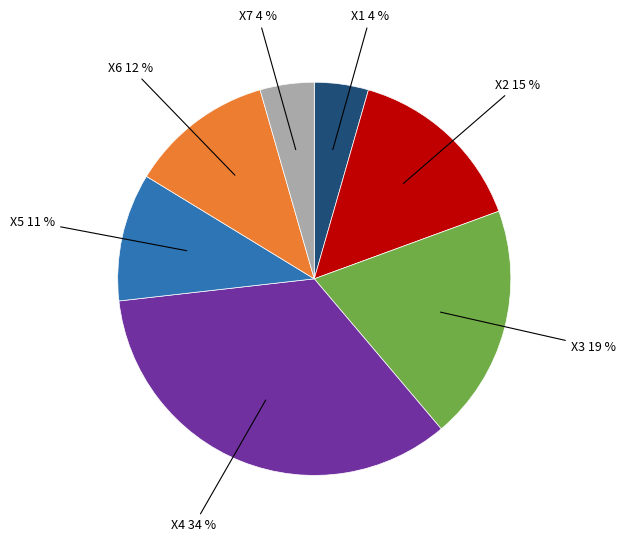

To the nearest percent, what is the difference between the largest and smallest slice percentages?

30%